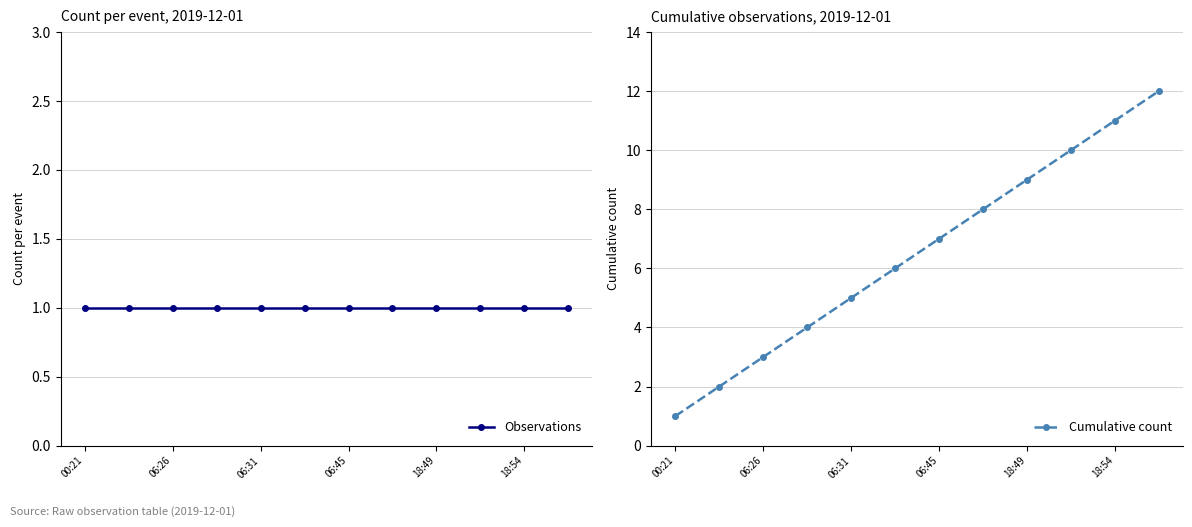

True or false: Cumulative count and Observations cross at least once.

False